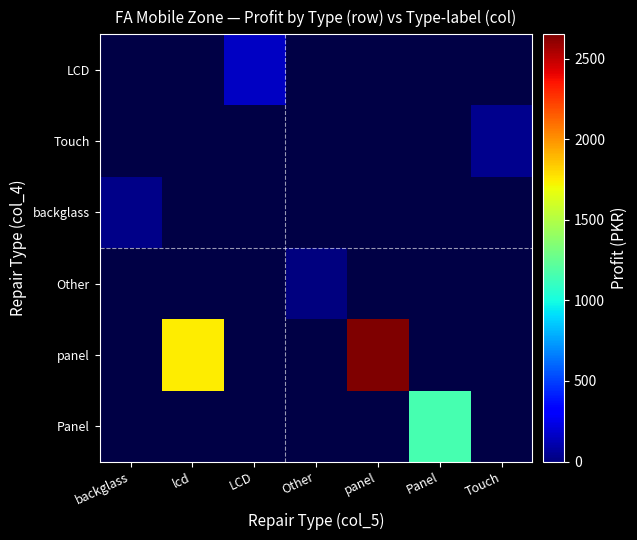

List the labels in order of LCD value, smallest first.

backglass, lcd, LCD, Other, panel, Panel, Touch